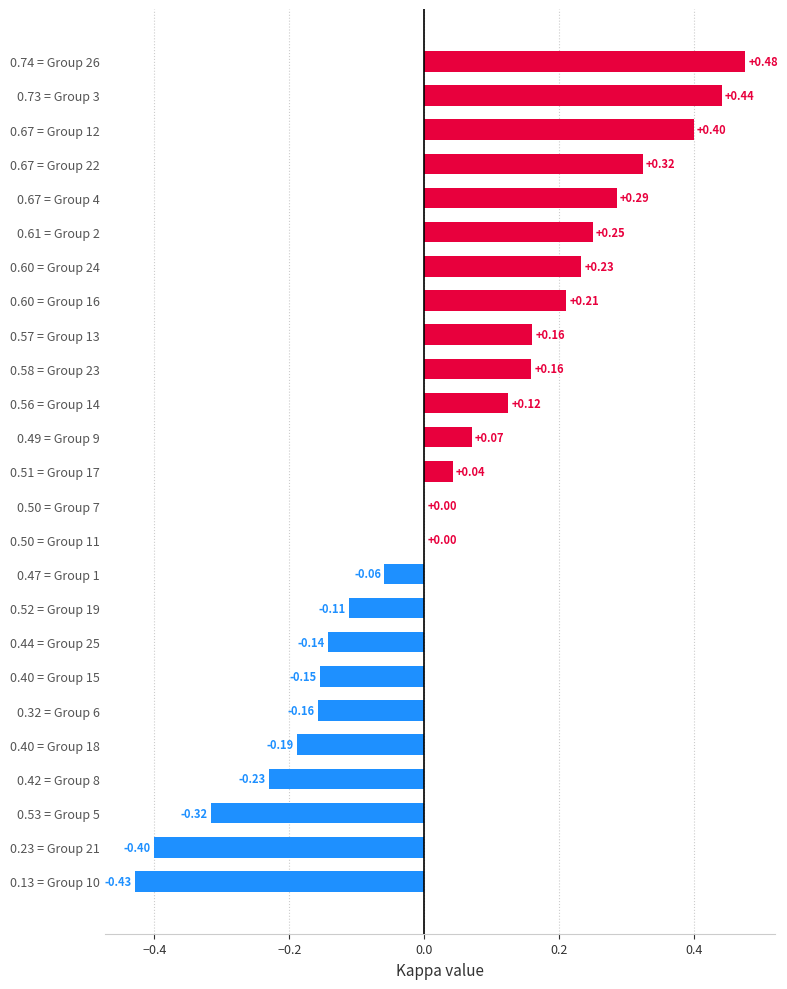

Which has a higher value, 0.23 = Group 21 or 0.49 = Group 9?

0.49 = Group 9